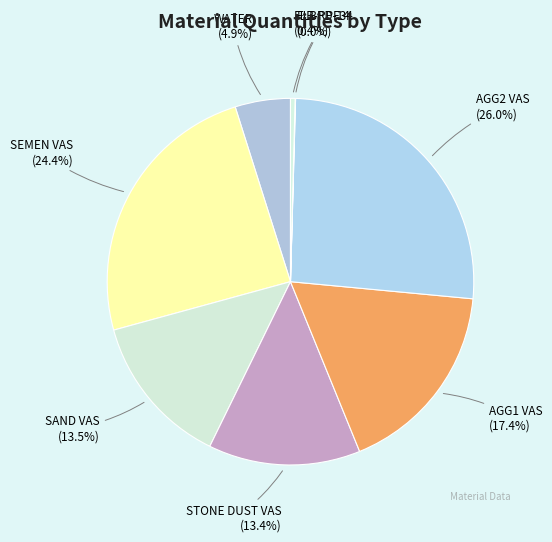

How many segments does this pie chart have?

8